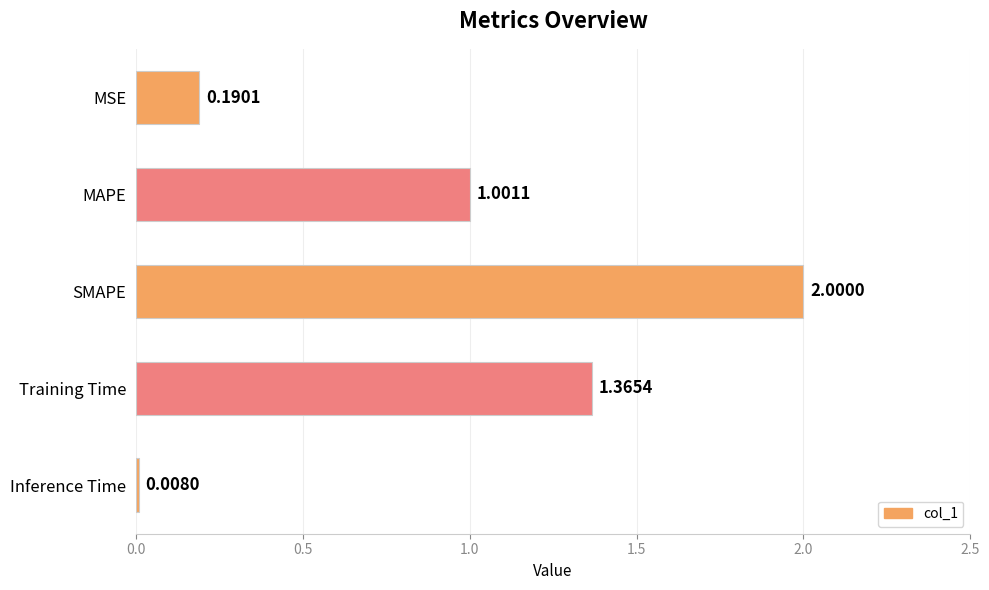

What is the label of the 5th bar from the bottom?

MSE